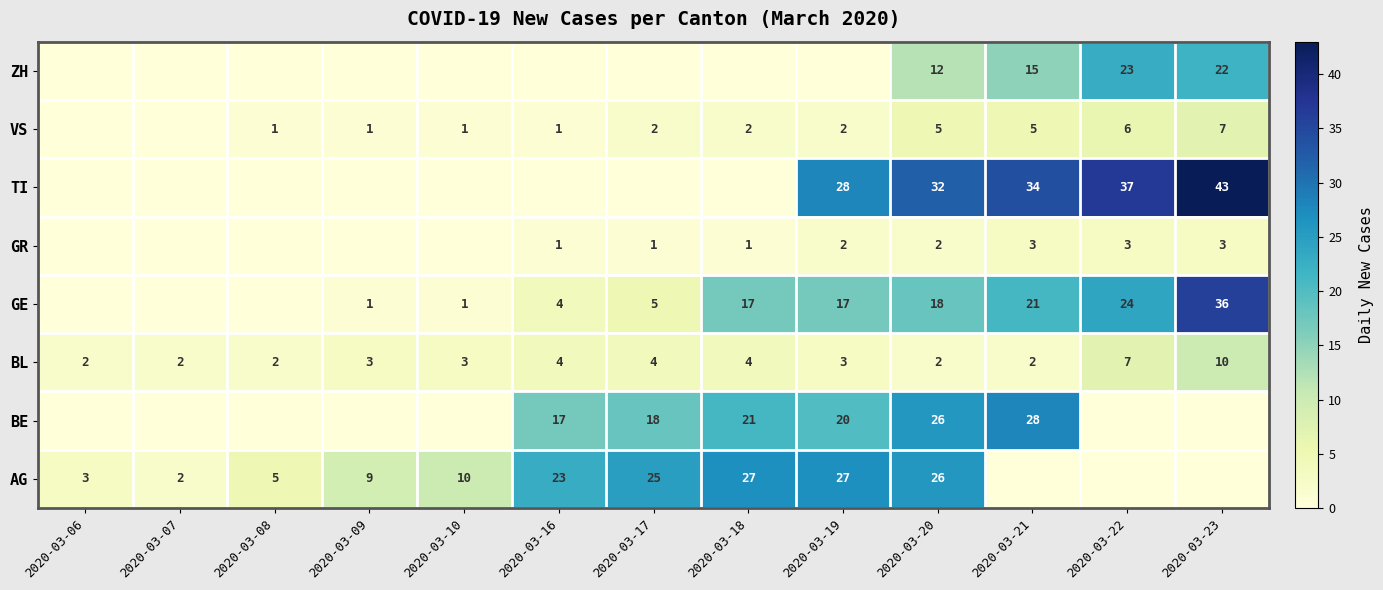

Which category has the highest value in the BL series?

2020-03-23